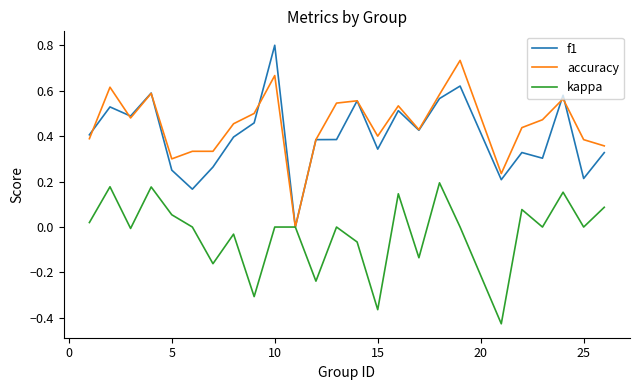

How many lines are shown in the chart?

3